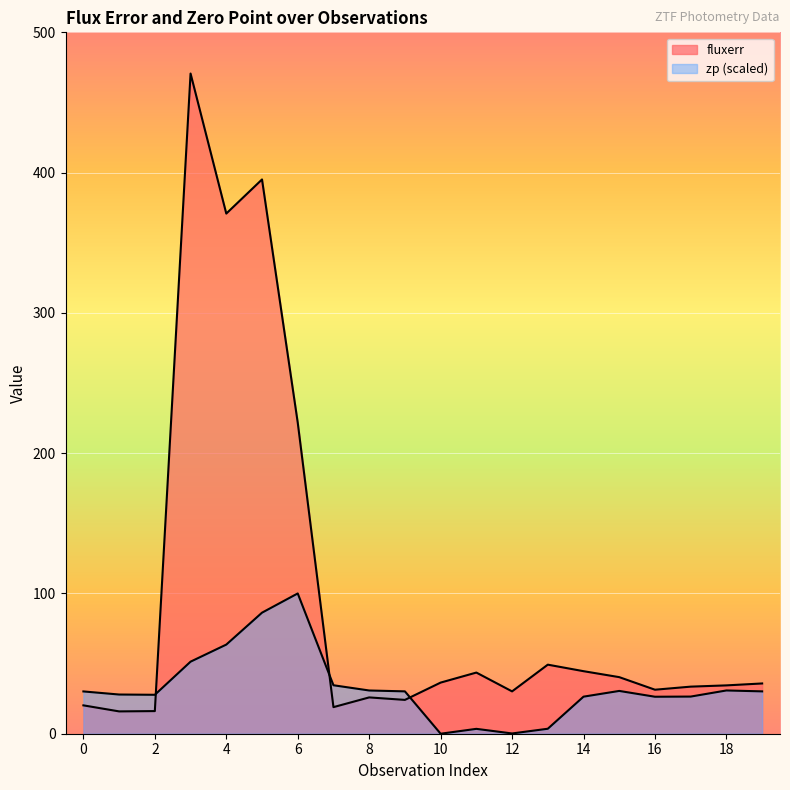

Reading right to left, what are all the values shown in this chart?

fluxerr: 19=35.8	18=34.5	17=33.6	16=31.4	15=40.3	14=44.6	13=49.2	12=30.2	11=43.6	10=36.4	9=24.1	8=25.9	7=19.0	6=221.8	5=395.1	4=370.8	3=470.6	2=16.1	1=15.9	0=20.2
zp: 19=30.2	18=30.8	17=26.5	16=26.4	15=30.5	14=26.4	13=3.5	12=0.2	11=3.5	10=0.0	9=30.2	8=30.8	7=34.6	6=100.0	5=86.3	4=63.5	3=51.4	2=27.8	1=27.9	0=30.1